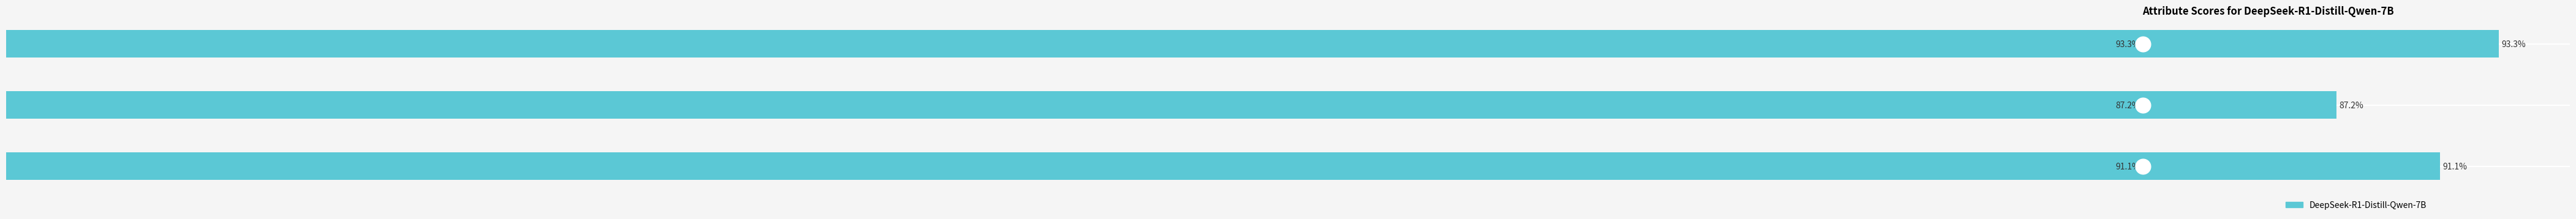

Does the chart contain any negative values?

No